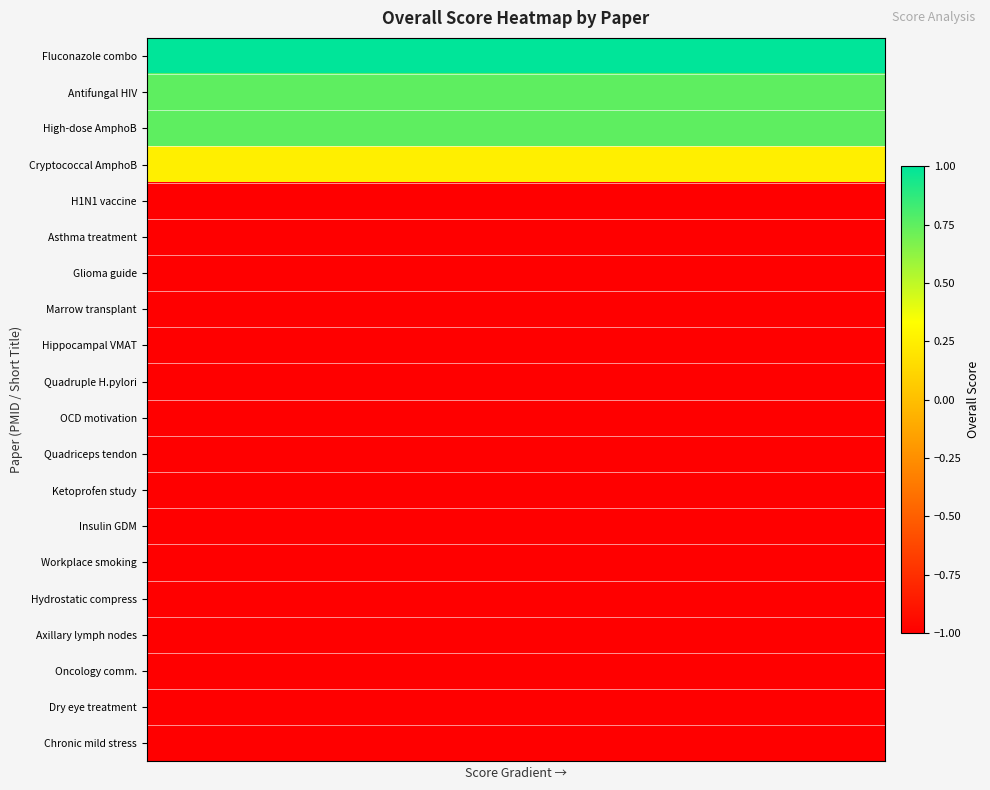

How many data points does each series have?

20